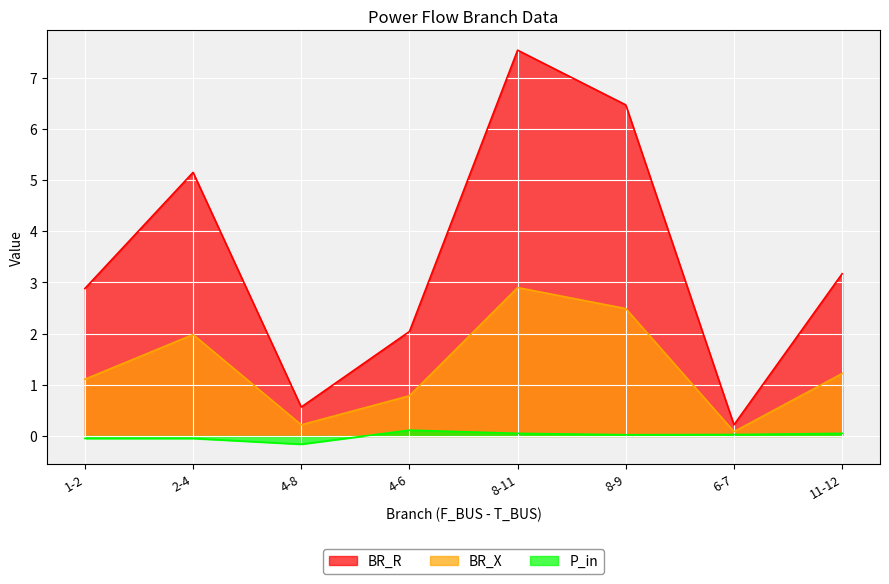

What is the difference between the maximum and minimum values in the BR_X series?

2.8